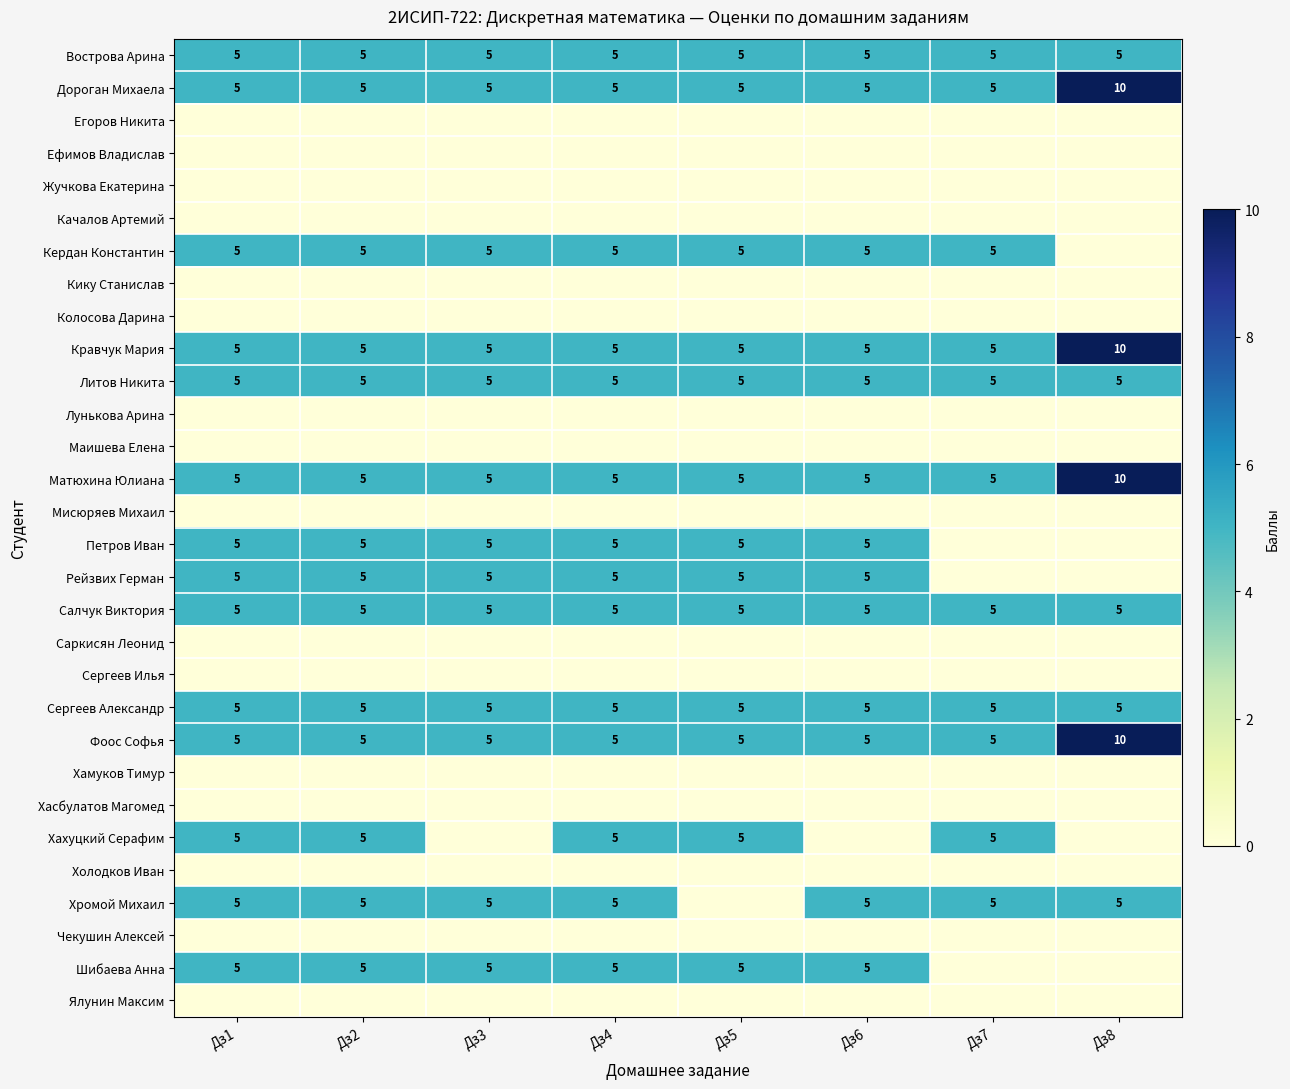

What is the approximate value of Фоос Софья at Дз7?

5